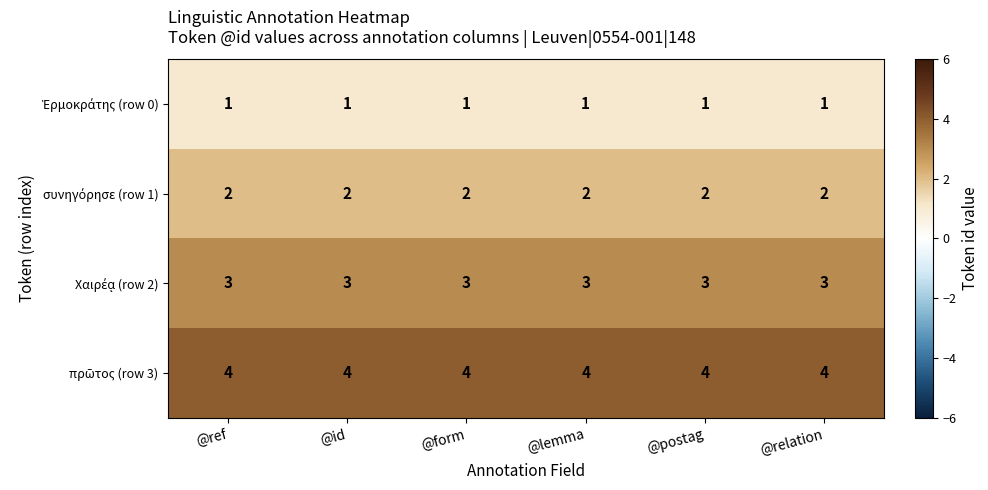

What is the greatest value displayed?

4